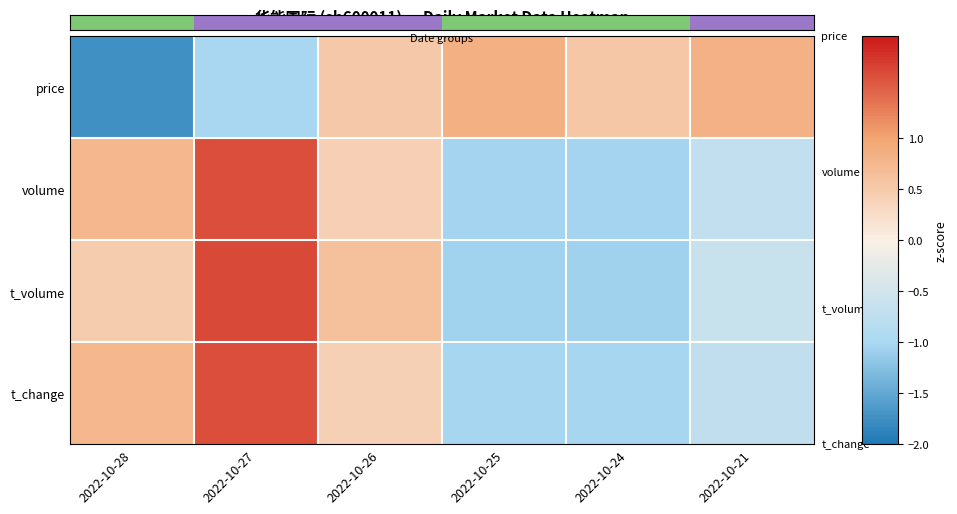

At which category does the chart reach its peak across all series?

2022-10-27